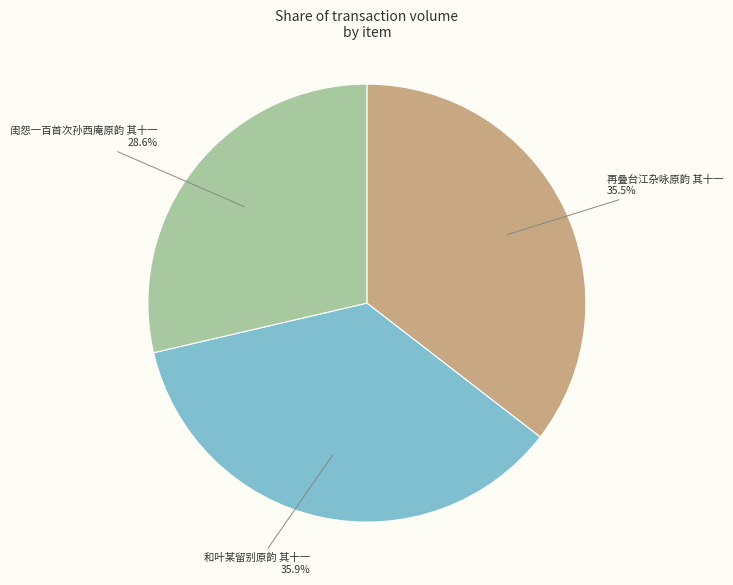

What percentage is the 和叶某留别原韵 其十一 slice, to the nearest percent?

36%